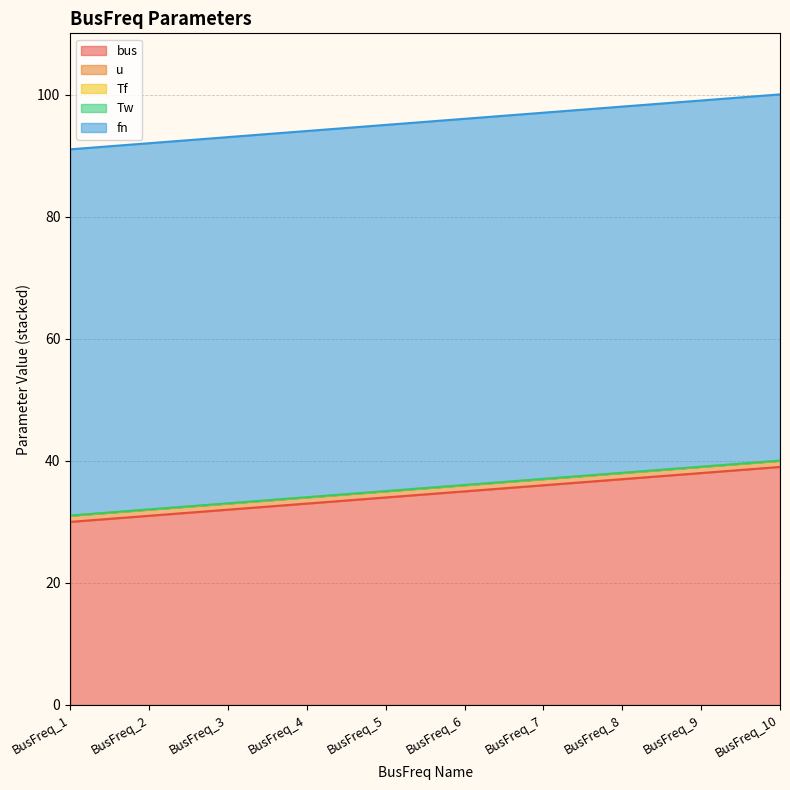

What value does the fn series have at BusFreq_10?

60.0